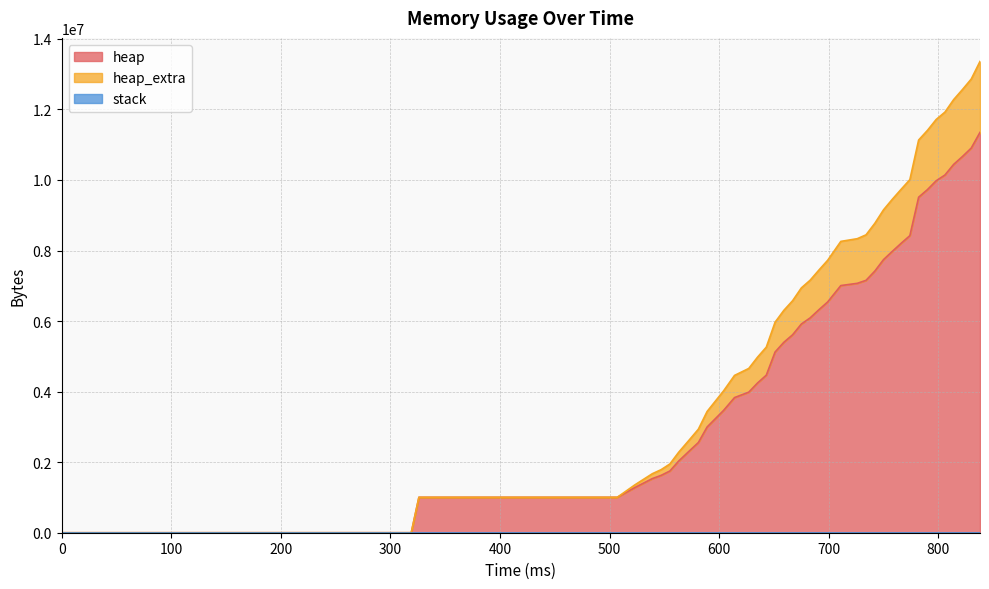

What is the highest value of the heap series?

11349216